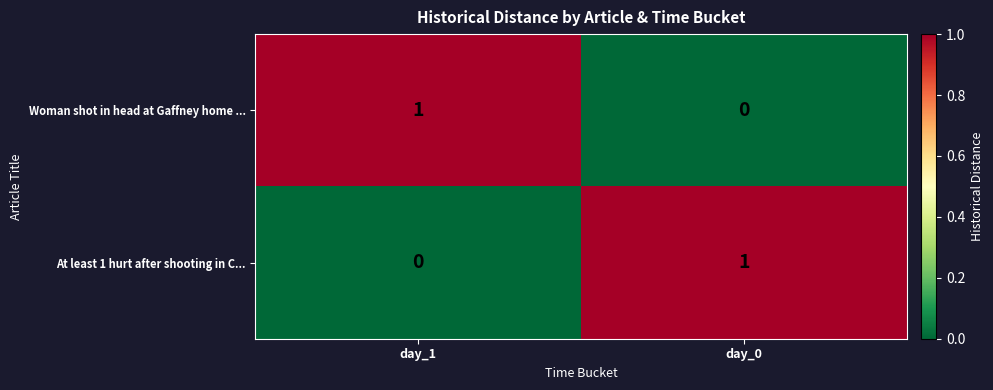

Reading left to right, extract all data points from this chart.

Woman shot in head at Gaffney home ...: day_1=1	day_0=0
At least 1 hurt after shooting in C...: day_1=0	day_0=1